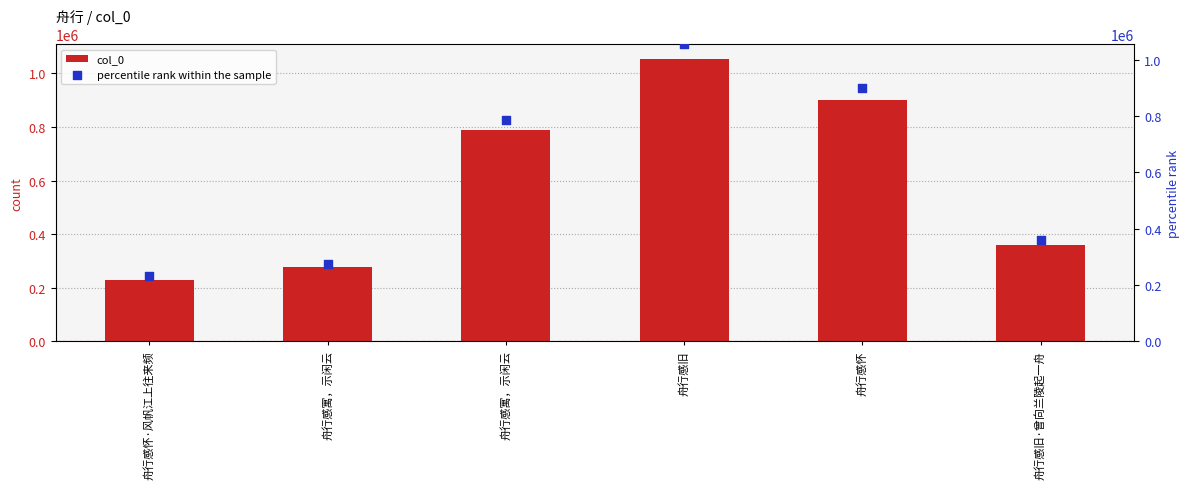

Which series contains the highest Y value?

col_0